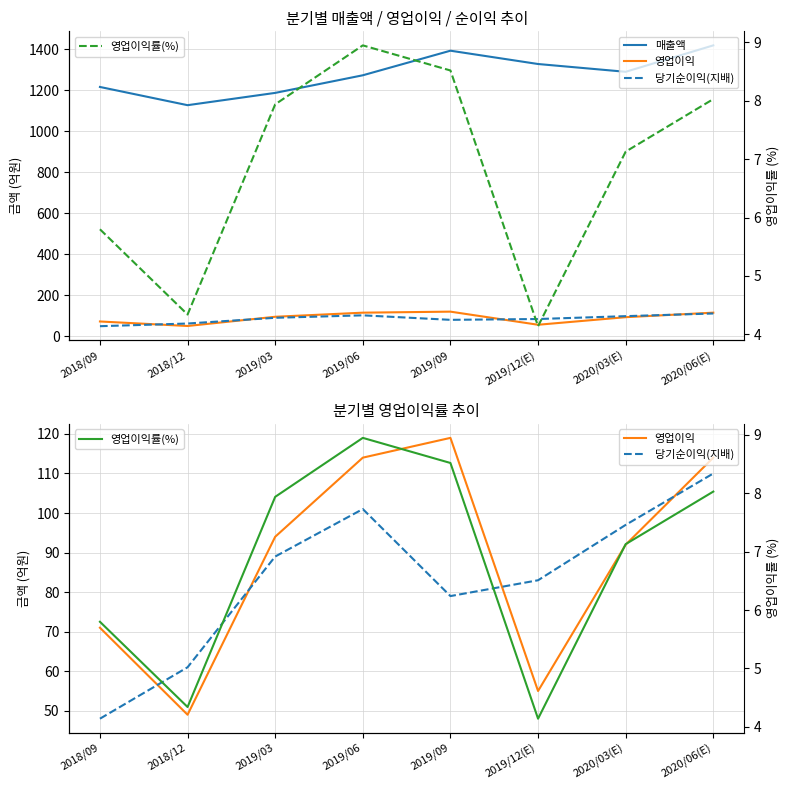

What is the value of the 영업이익 point at the 8th from the left?

114.0